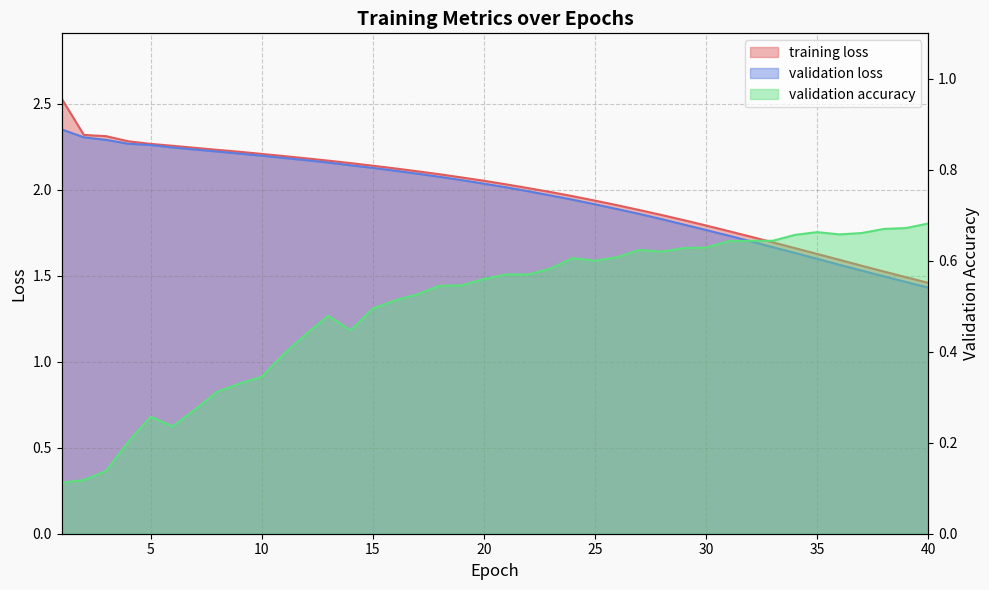

At which label does training loss reach its minimum?

40